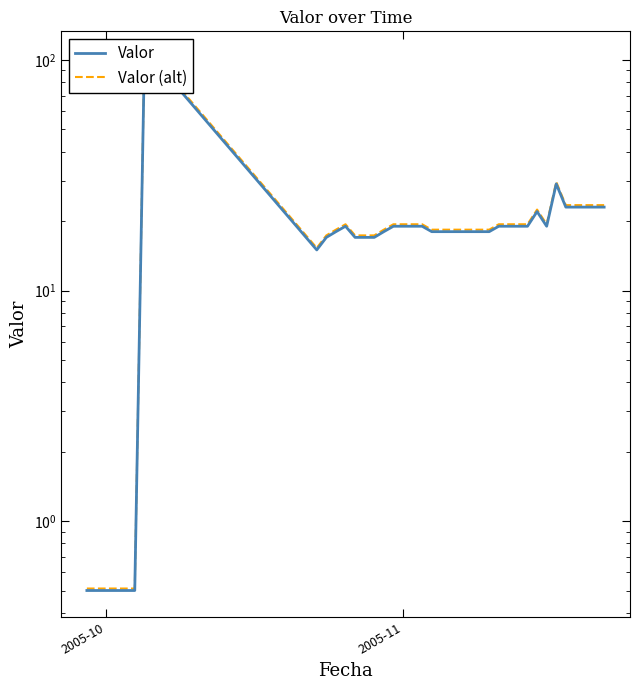

List the series in order of their overall mean, highest first.

Valor (alt), Valor